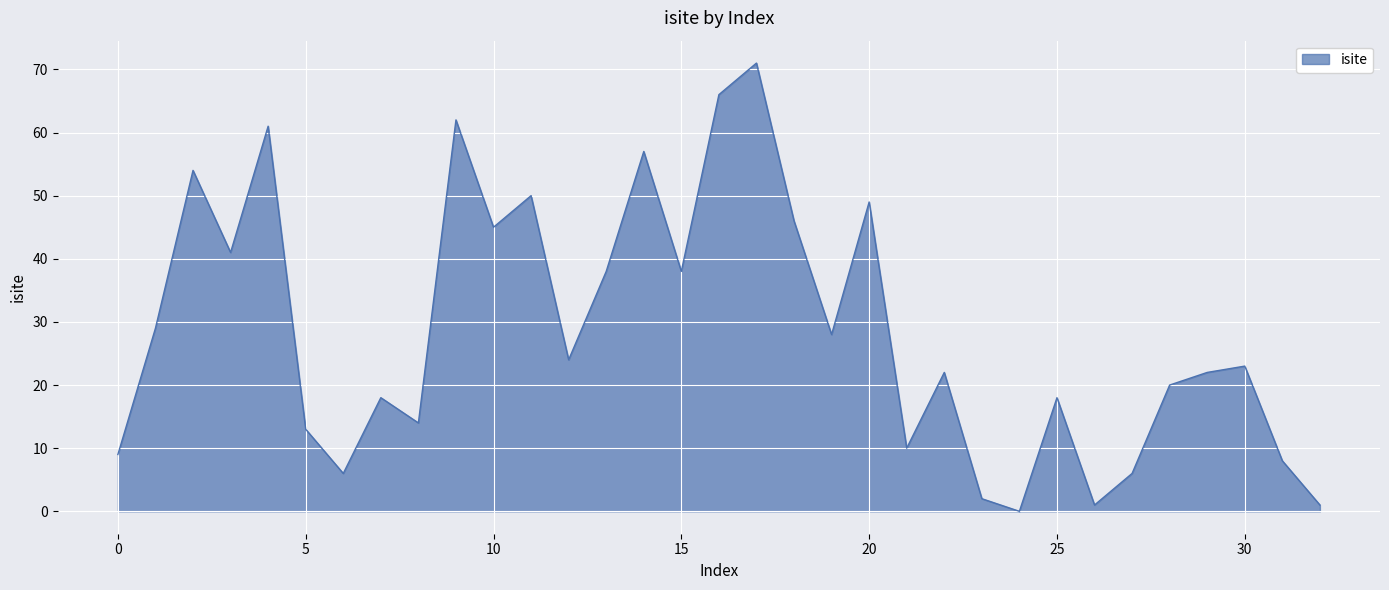

What is the greatest value displayed?

71